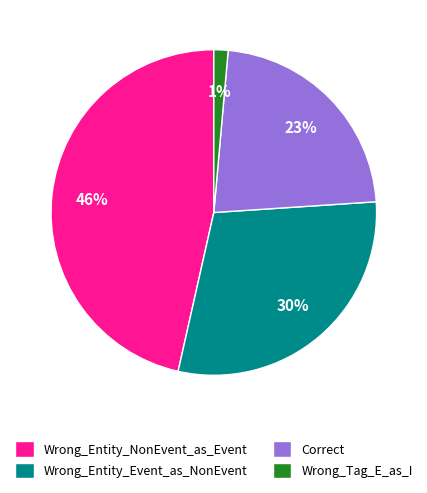

Does any single category account for the majority?

No